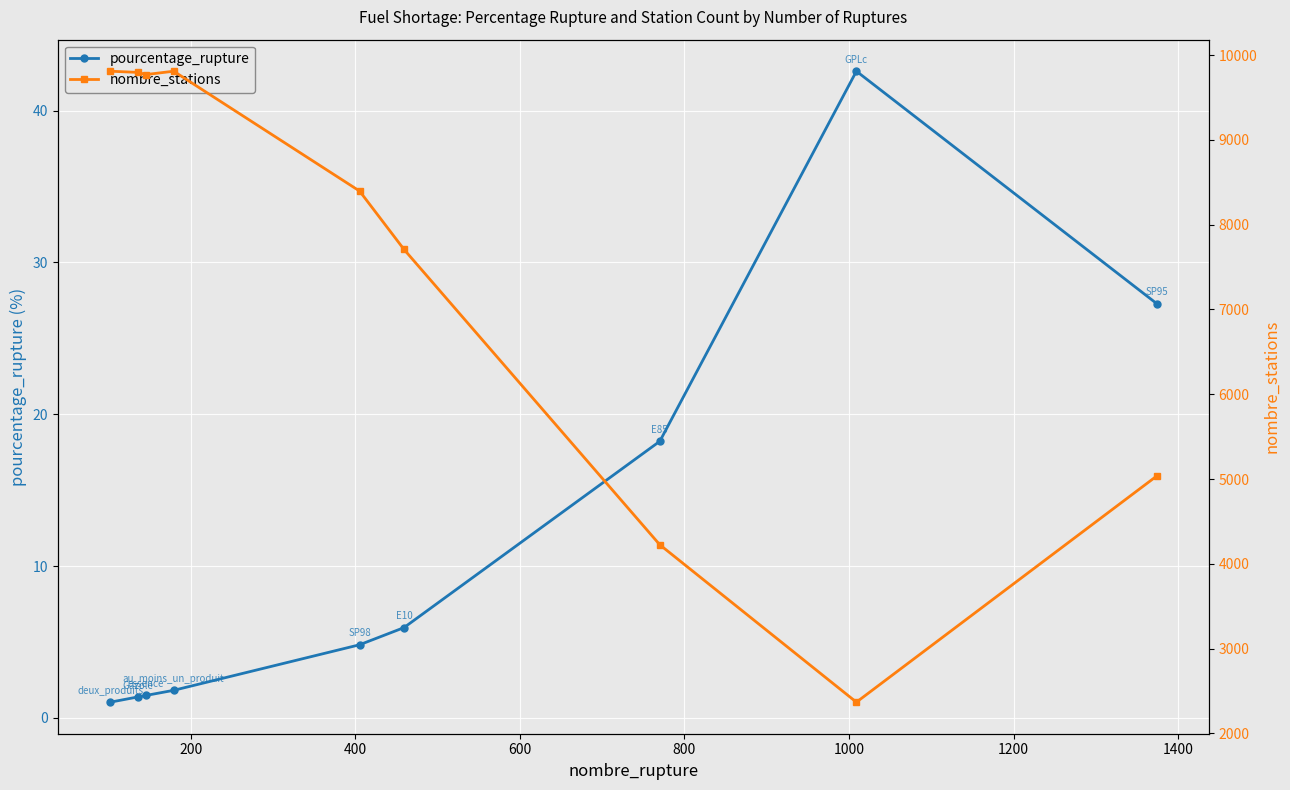

Count the number of categories in the chart.

9